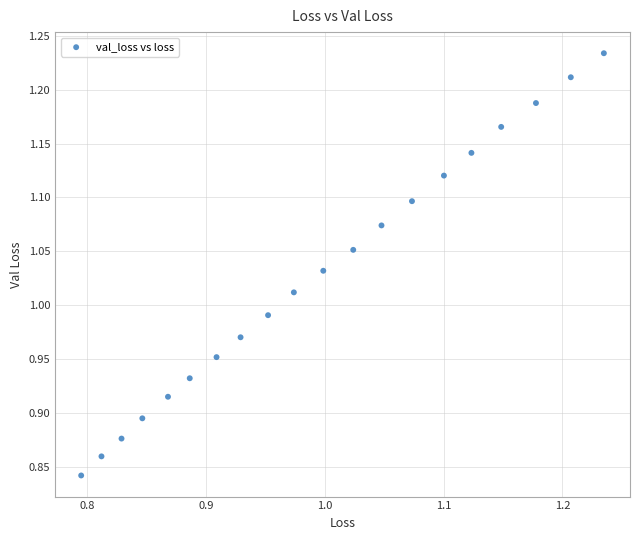

What is the range of X values (max minus min)?

0.4